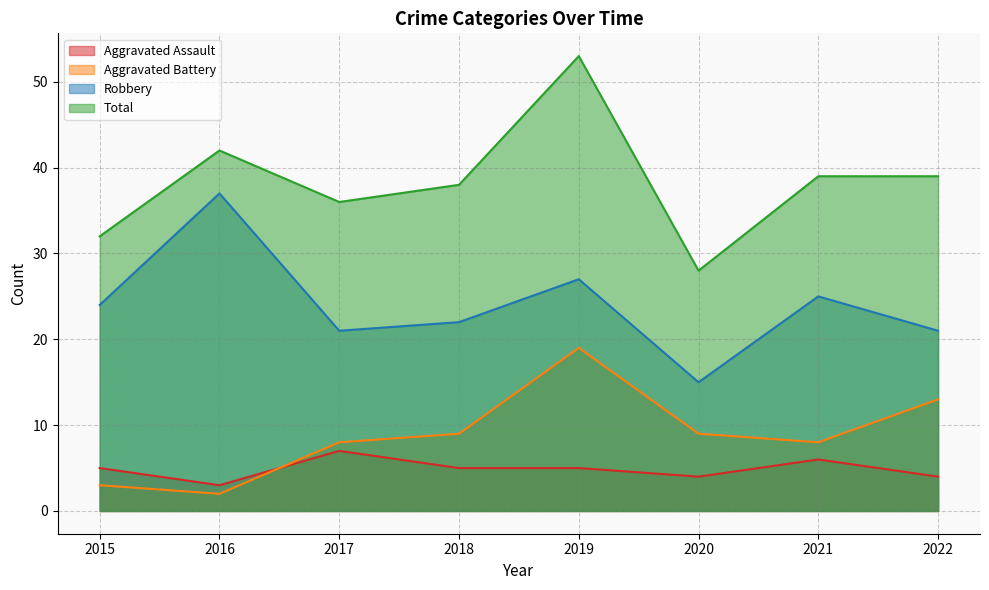

What is the value of the Aggravated Assault point at the 3rd from the left?

7